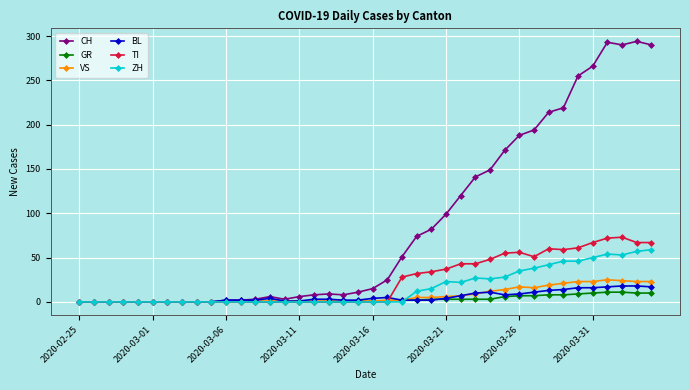

True or false: VS has more than 0 points higher than both neighbors.

True